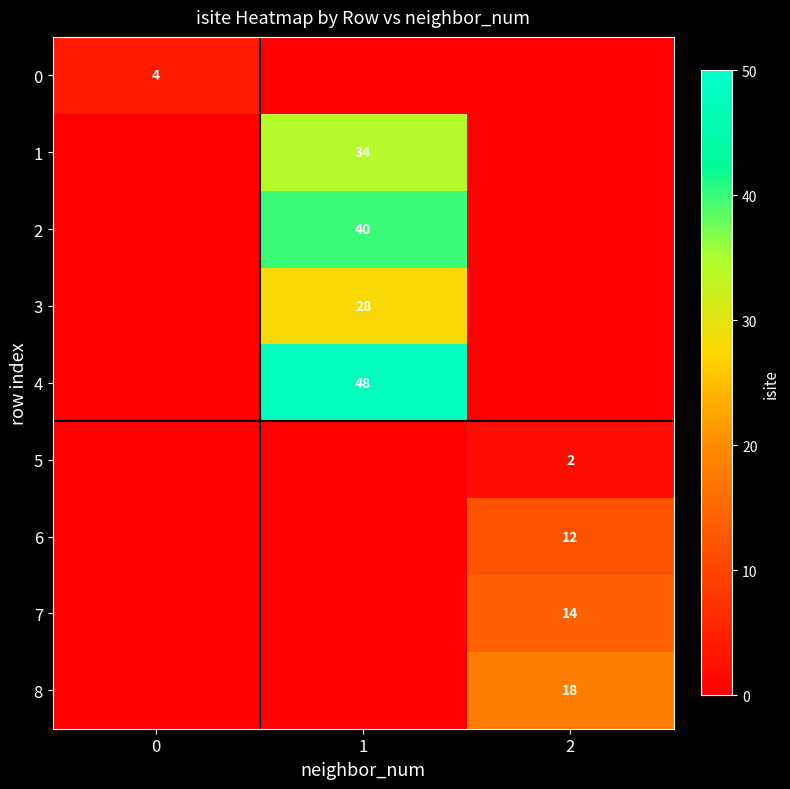

The 6 series shows 7 at 2. True or false?

False